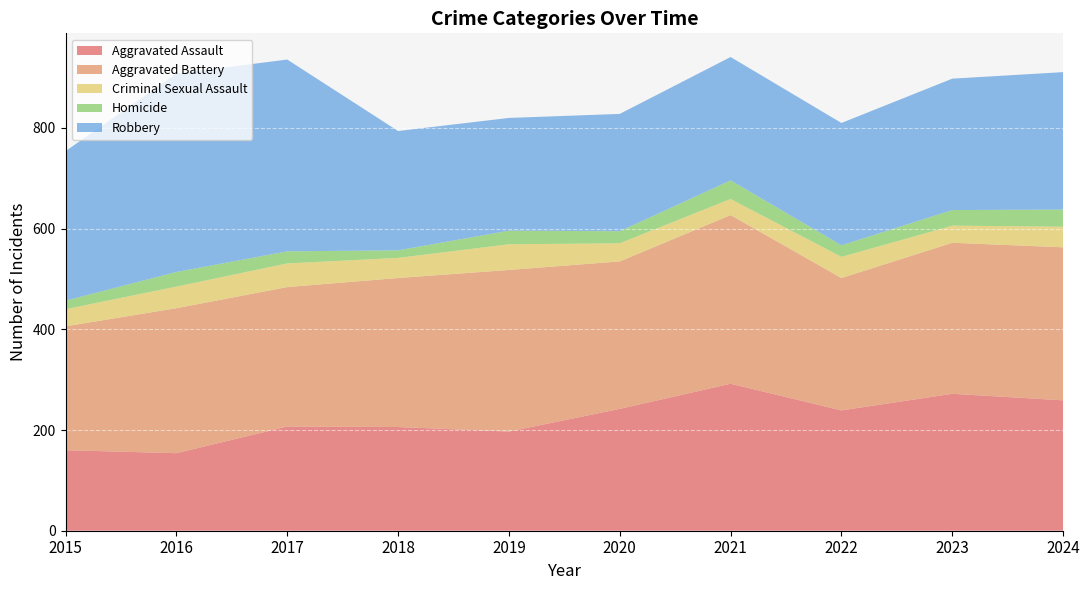

Reading left to right, transcribe all the data shown in this chart.

Aggravated Assault: 160	154	207	206	197	242	292	239	272	259
Aggravated Battery: 246	288	277	296	321	293	335	263	300	304
Criminal Sexual Assault: 34	43	47	40	51	36	32	42	34	41
Homicide: 17	29	24	15	27	24	37	23	31	34
Robbery: 297	394	381	237	224	233	245	243	261	273